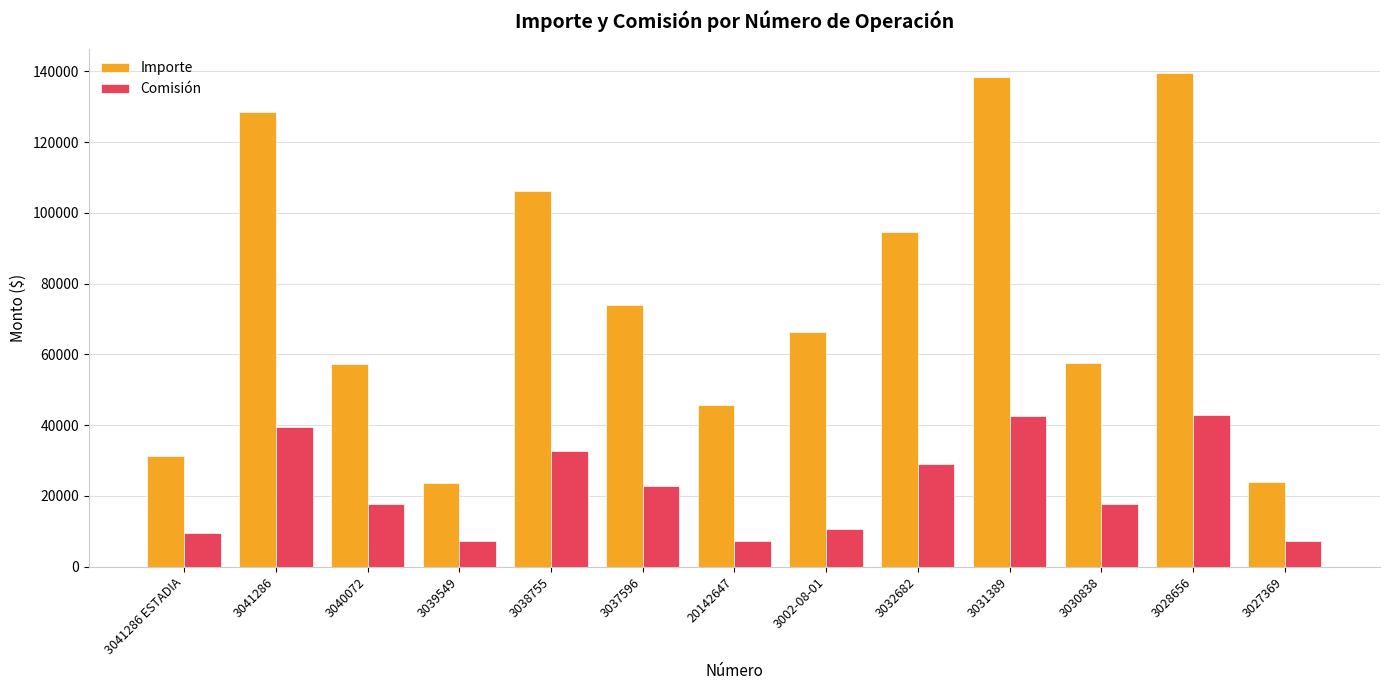

What is the sum of all Comisión values?

286475.5